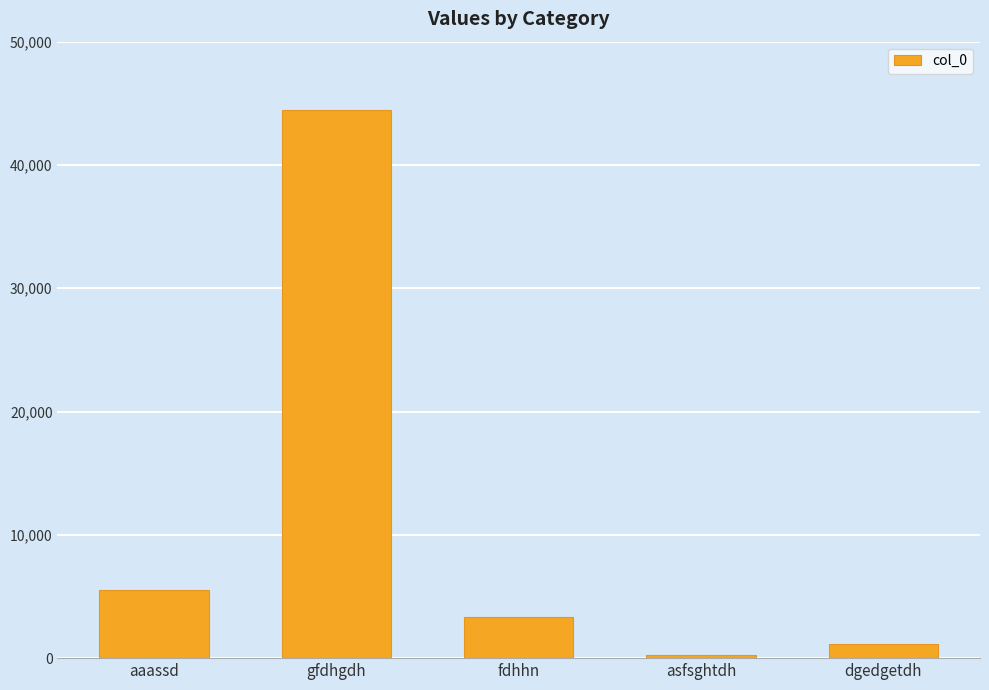

Reading left to right, extract all data points from this chart.

aaassd=5555	gfdhgdh=44444	fdhhn=3333	asfsghtdh=222	dgedgetdh=1111